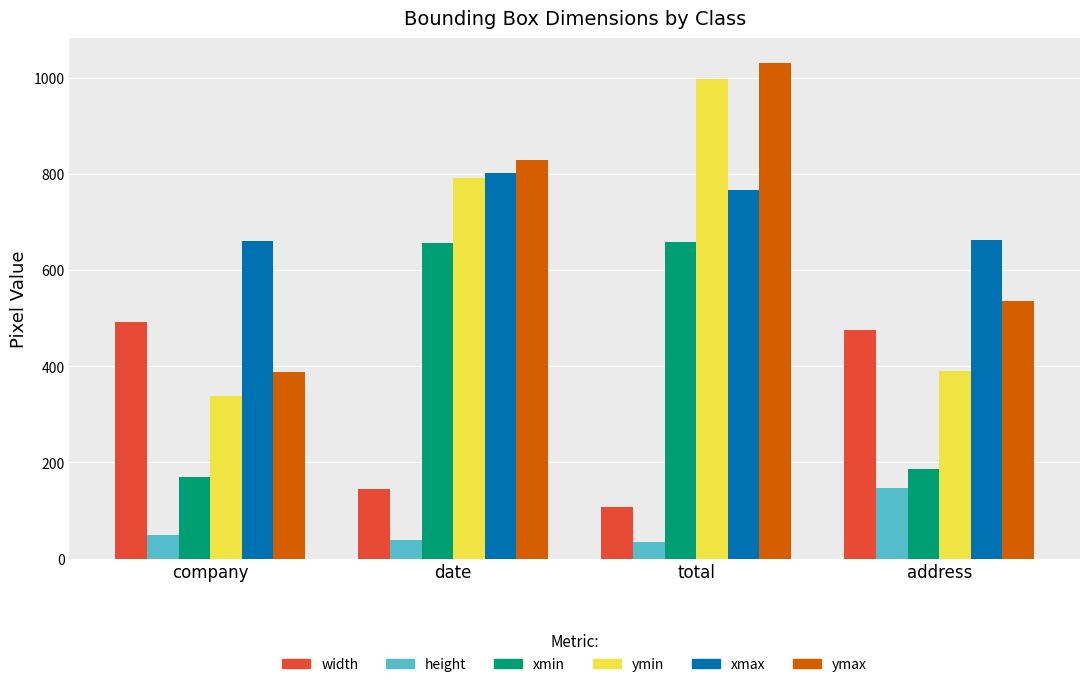

Which label corresponds to the largest value in the chart?

total